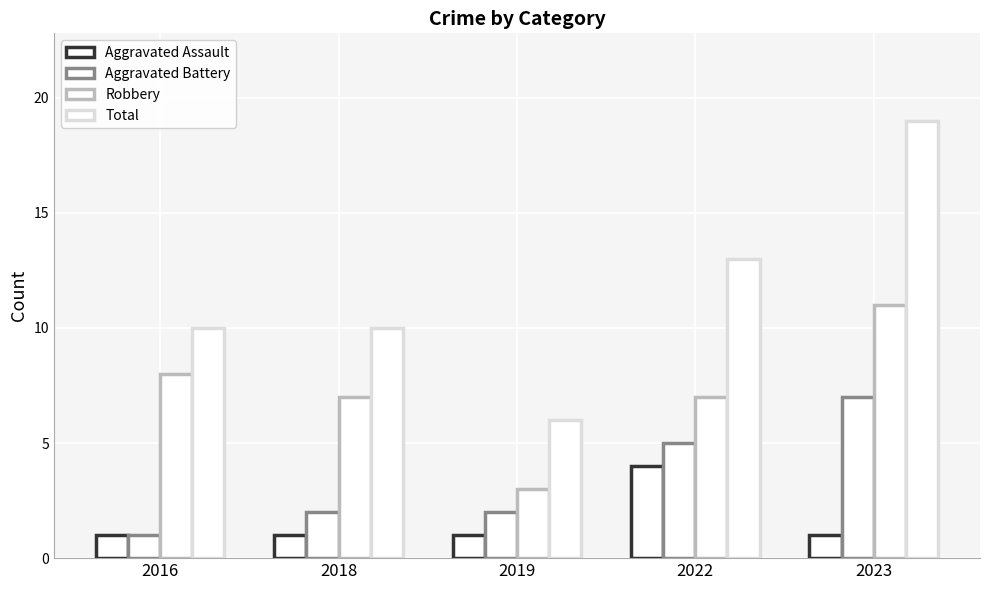

Is it true that Aggravated Assault equals 1 at 2018?

True